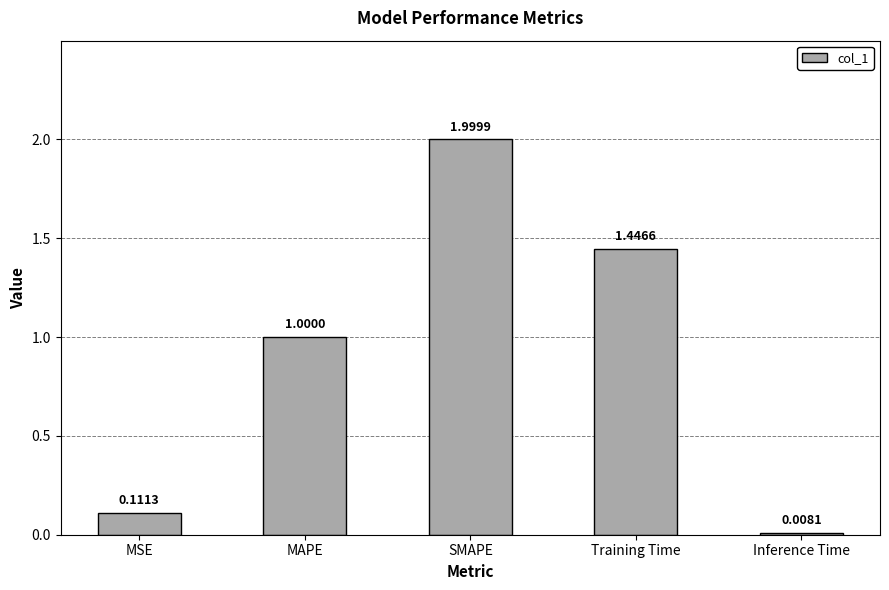

What is the change in value from MSE to Training Time?

+1.3